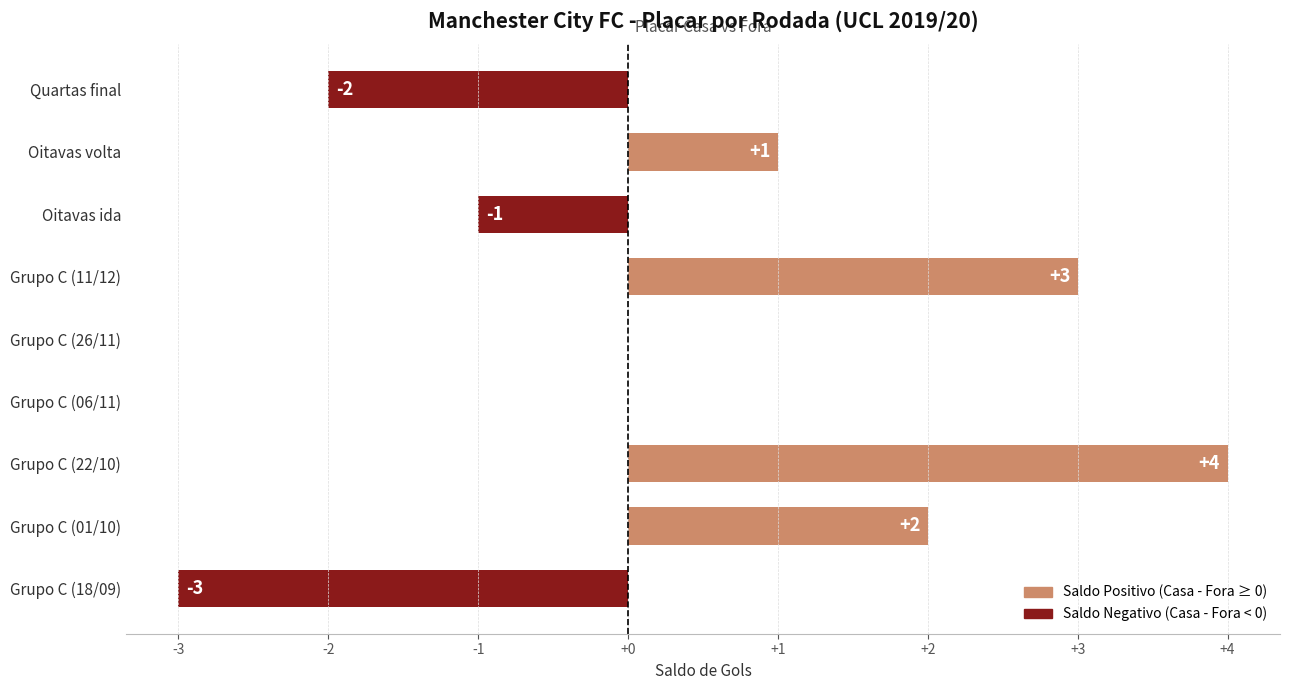

Which has a higher value, Grupo C (11/12) or Oitavas ida?

Grupo C (11/12)